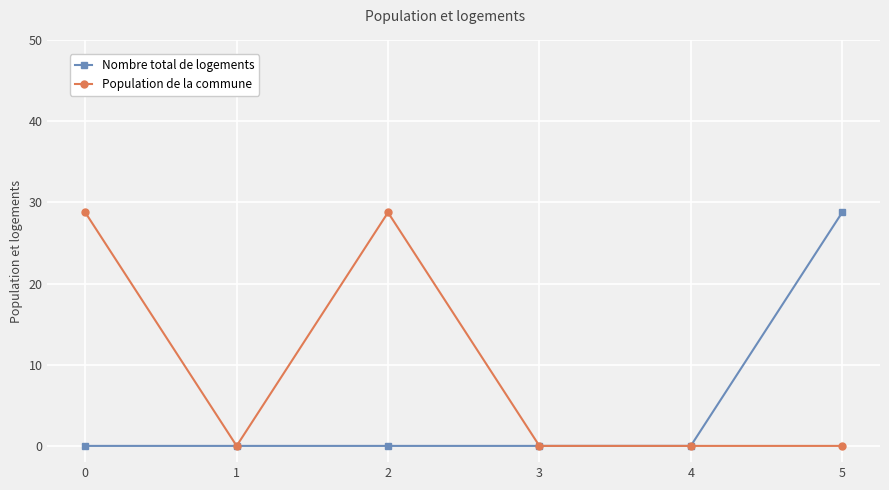

Reading left to right, list all the values displayed in this chart.

Nombre total de logements: 0=0.0	1=0.0	2=0.0	3=0.0	4=0.0	5=28.8
Population de la commune: 0=28.8	1=0.0	2=28.8	3=0.0	4=0.0	5=0.0